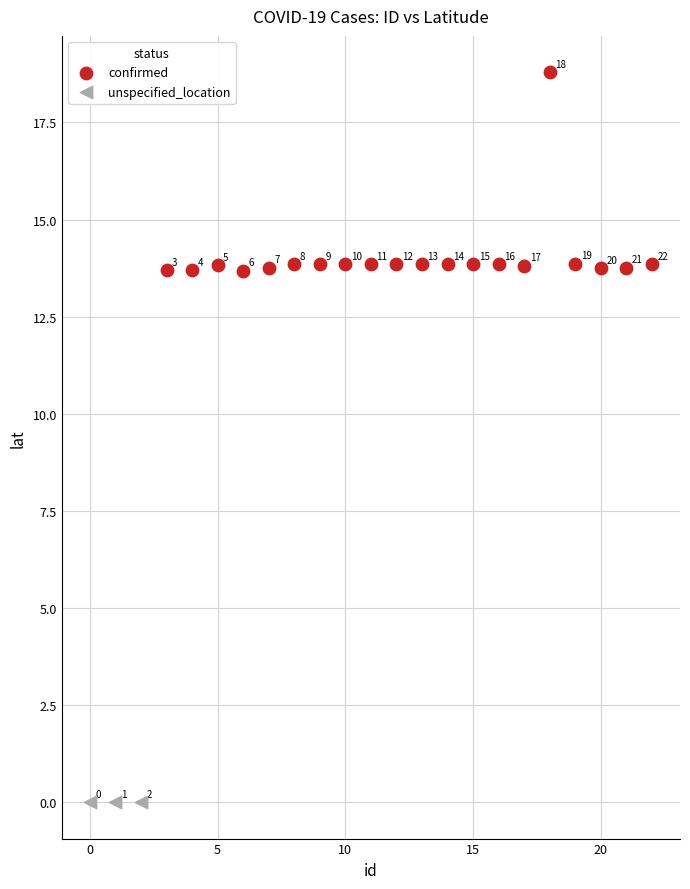

Which series contains the highest Y value?

confirmed